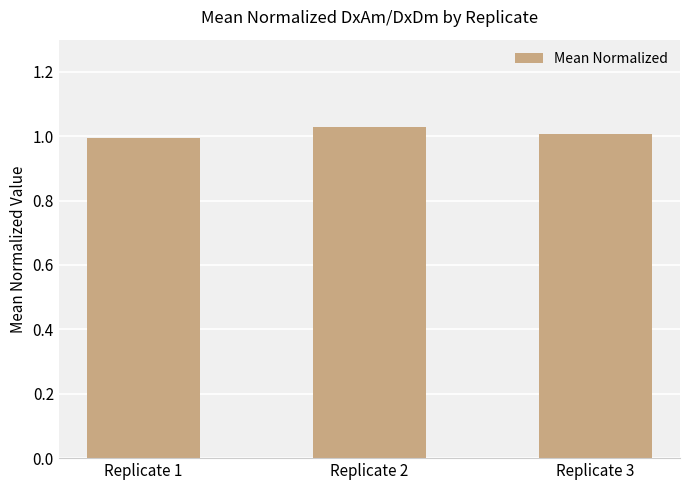

How many bars are there in total?

3